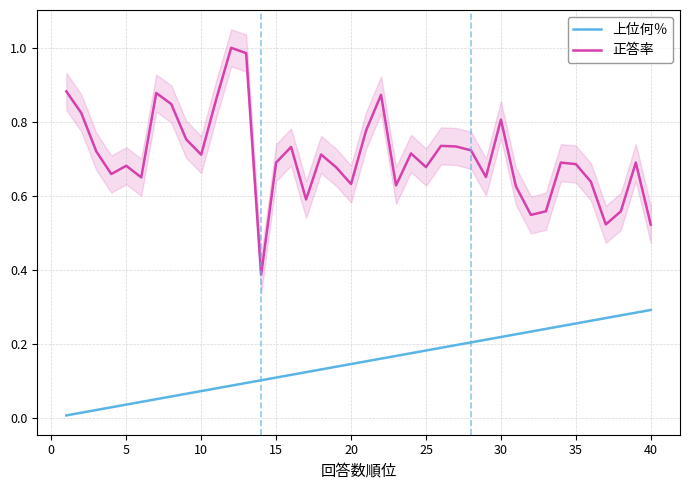

In 正答率, how many points are lower than both neighbors (excluding endpoints)?

11